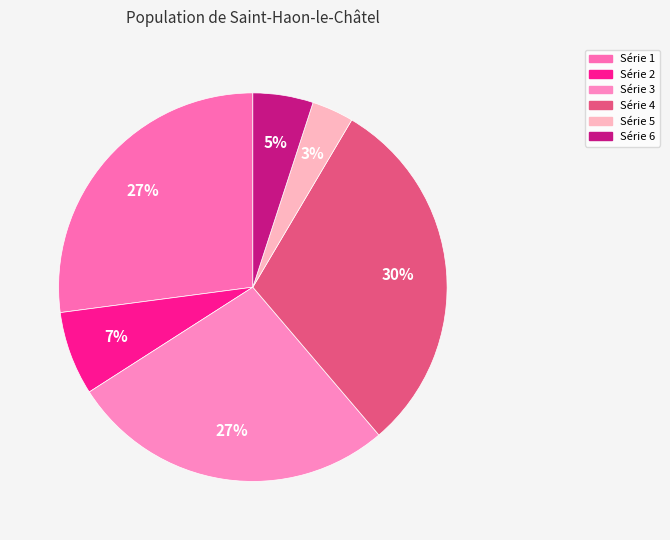

How many segments does this pie chart have?

6